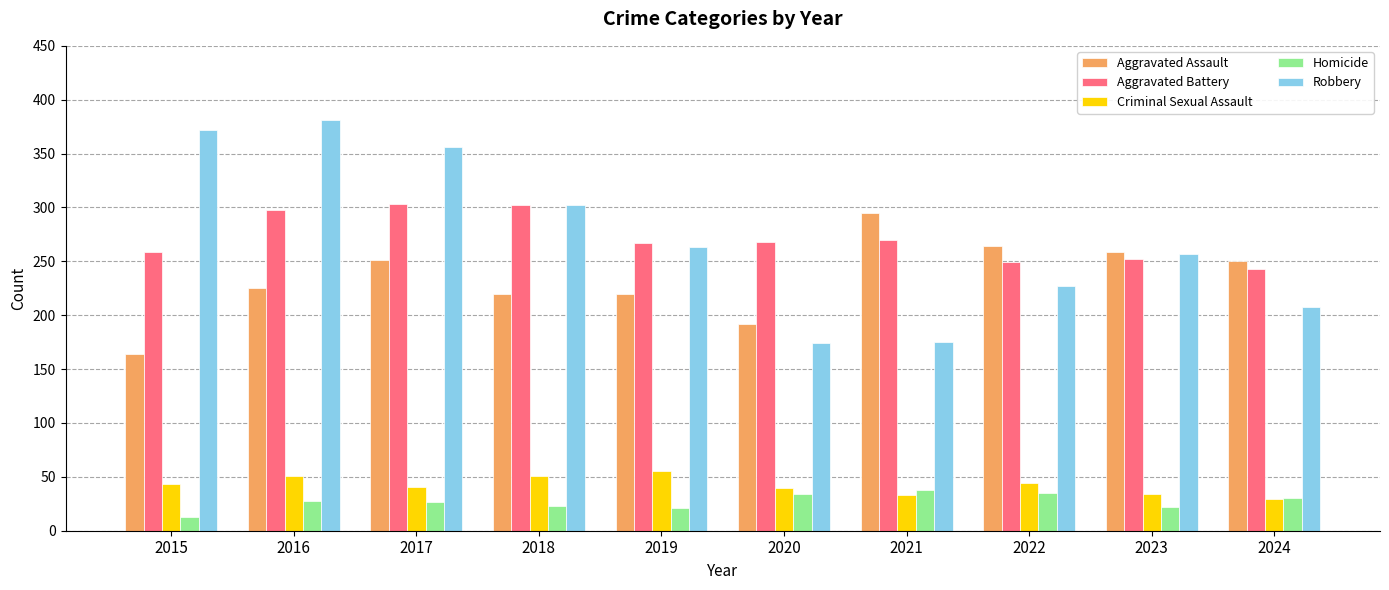

Which label corresponds to the largest value in the chart?

2016